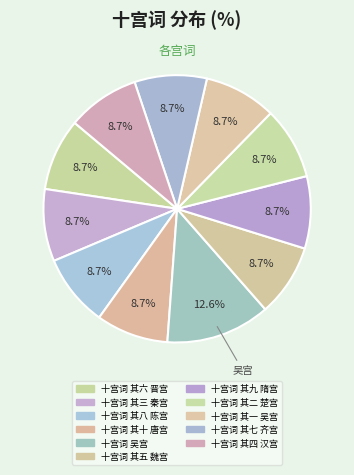

Is there any slice that represents more than half of the pie?

No